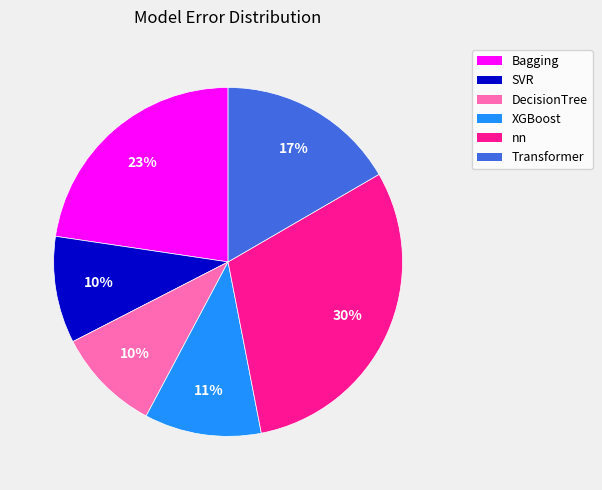

What is the largest slice in the pie chart?

nn